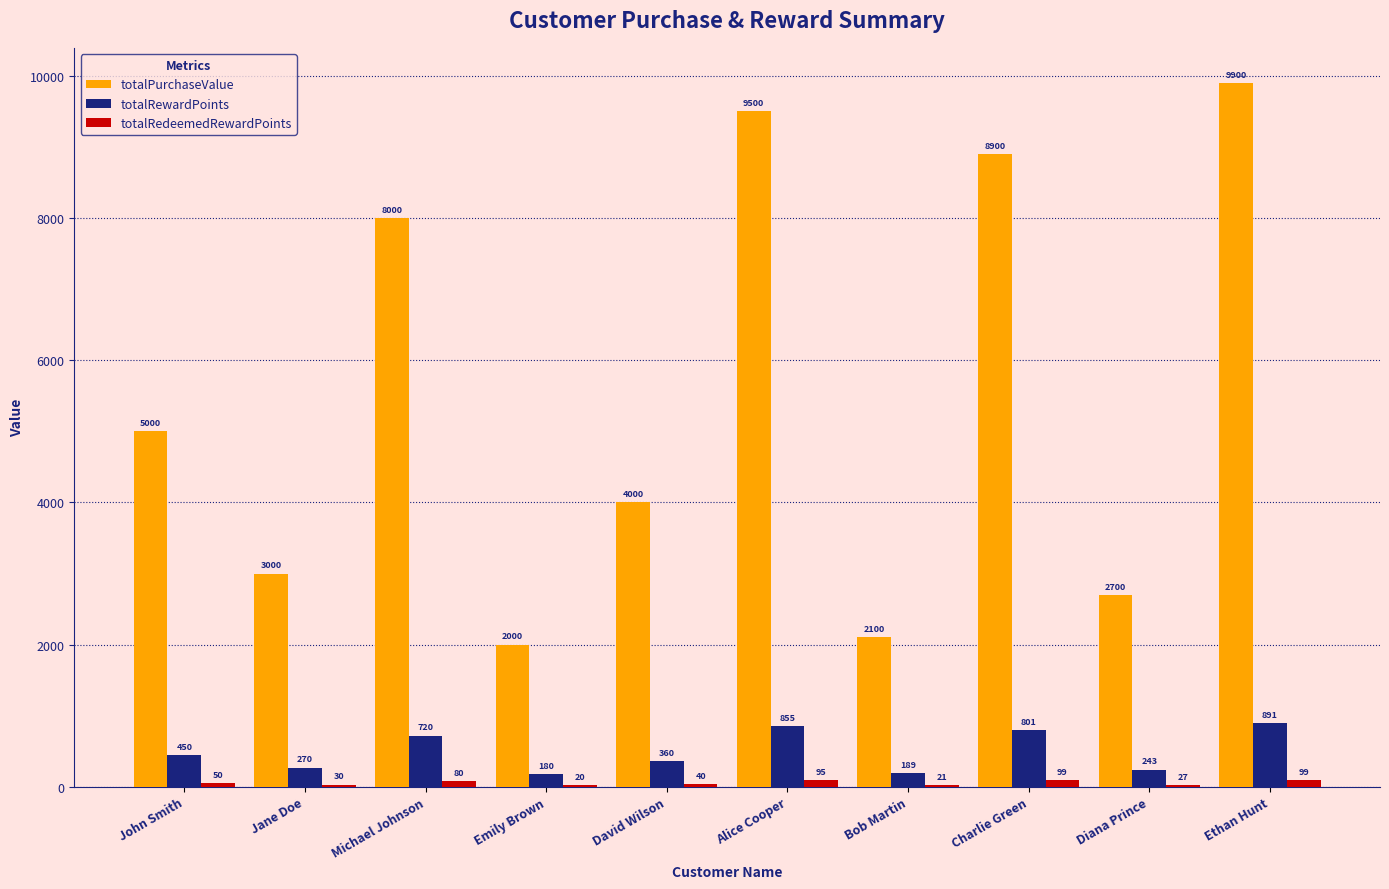

Which series changed the most between Jane Doe and Charlie Green?

totalPurchaseValue